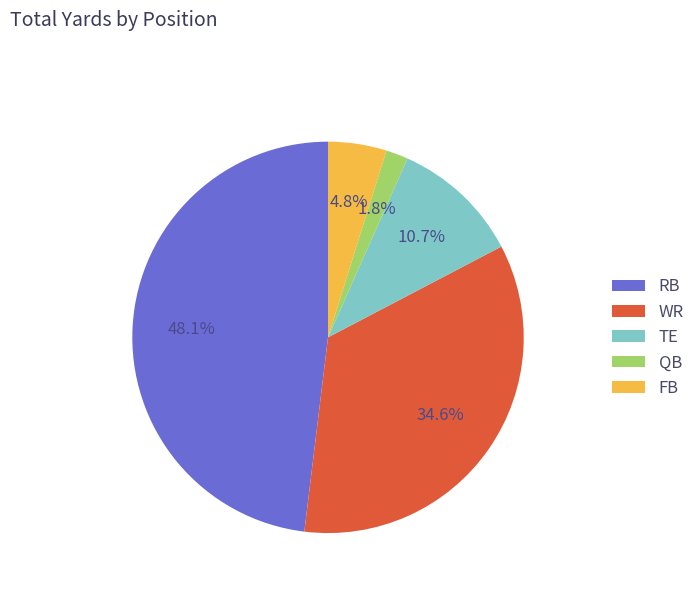

What percentage is the WR slice, to the nearest percent?

35%